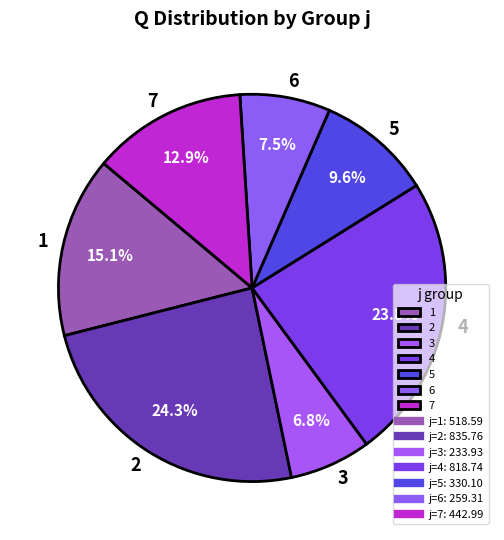

What is the smallest slice in the pie chart?

3